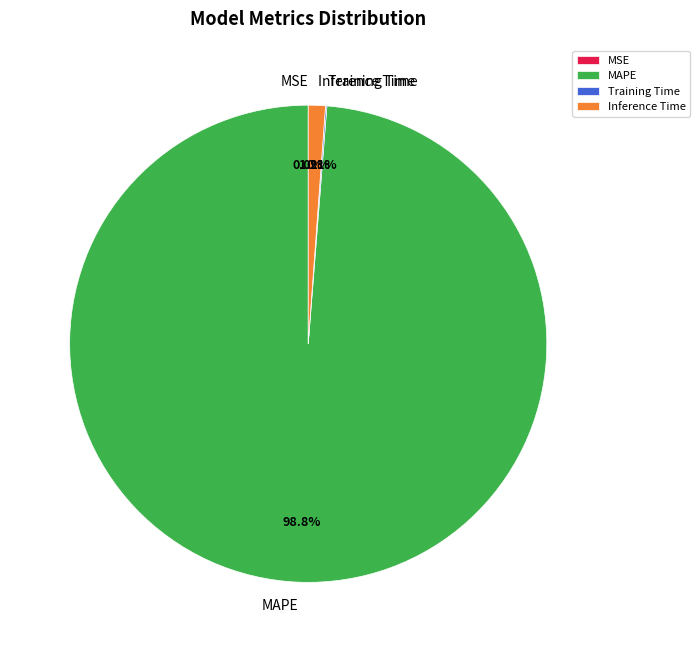

Which category has the biggest portion of the pie?

MAPE